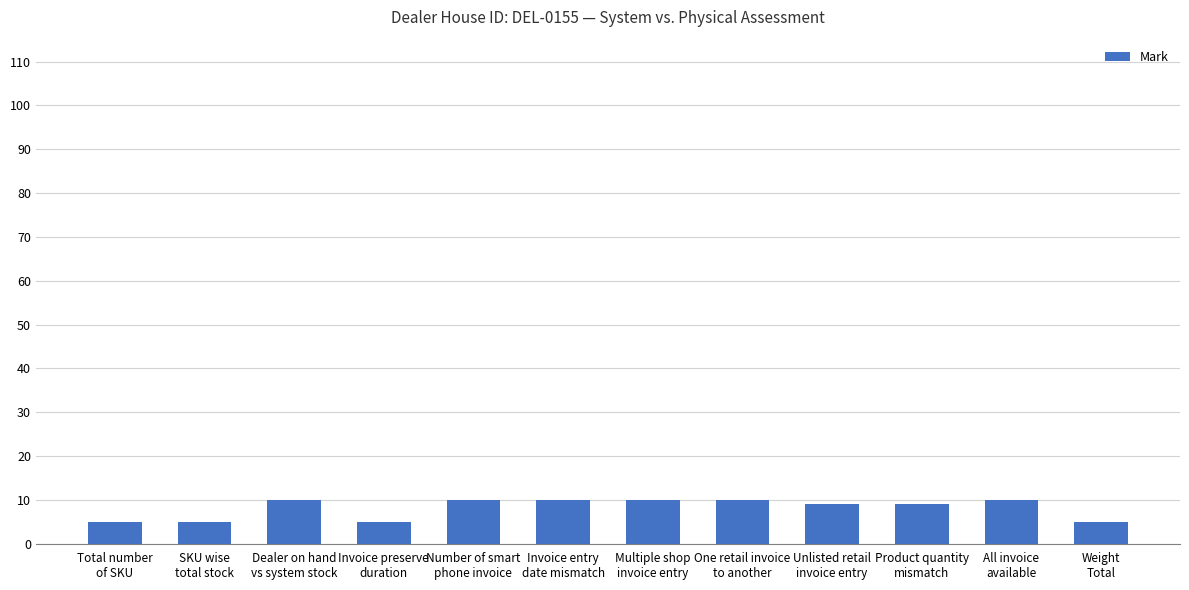

Count the values in the range 5 to 10.

12